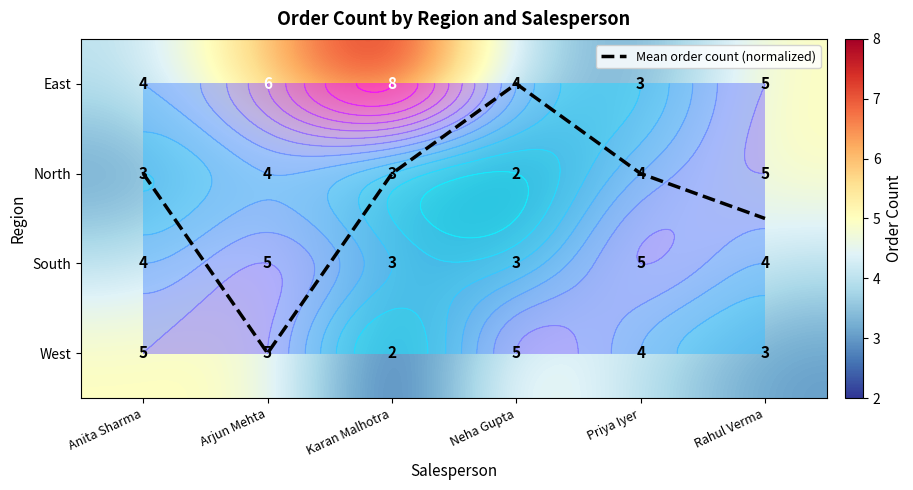

List the series in order of their peak value, highest first.

East, North, South, West, Mean order count (normalized)